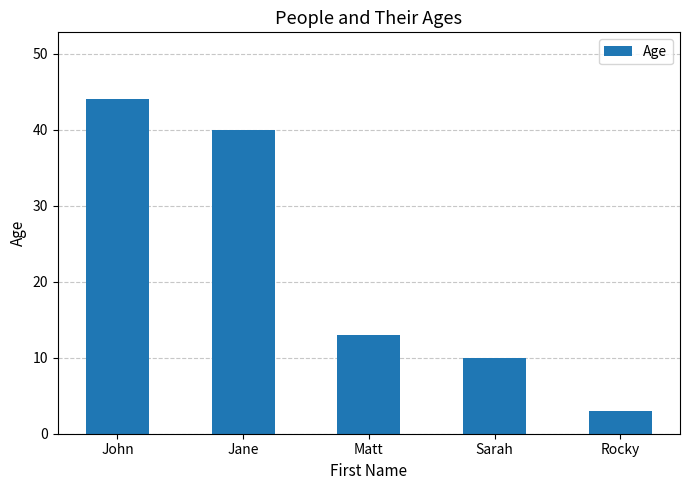

What is the average value?

22